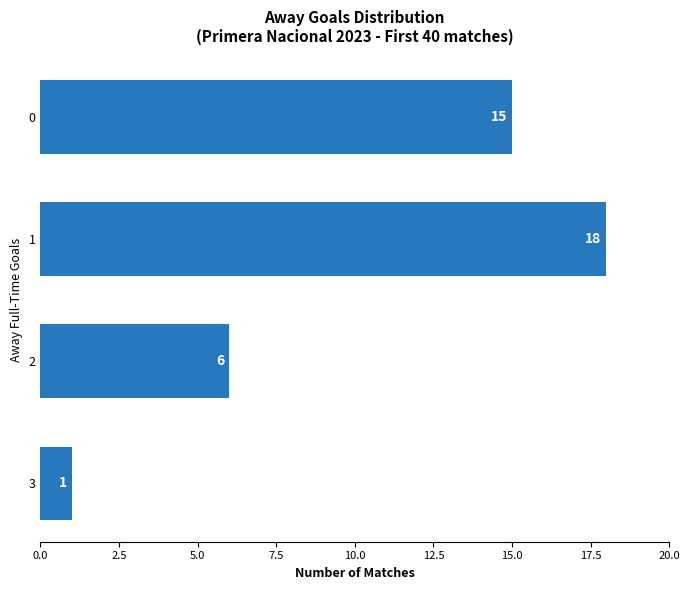

What is the greatest value displayed?

18